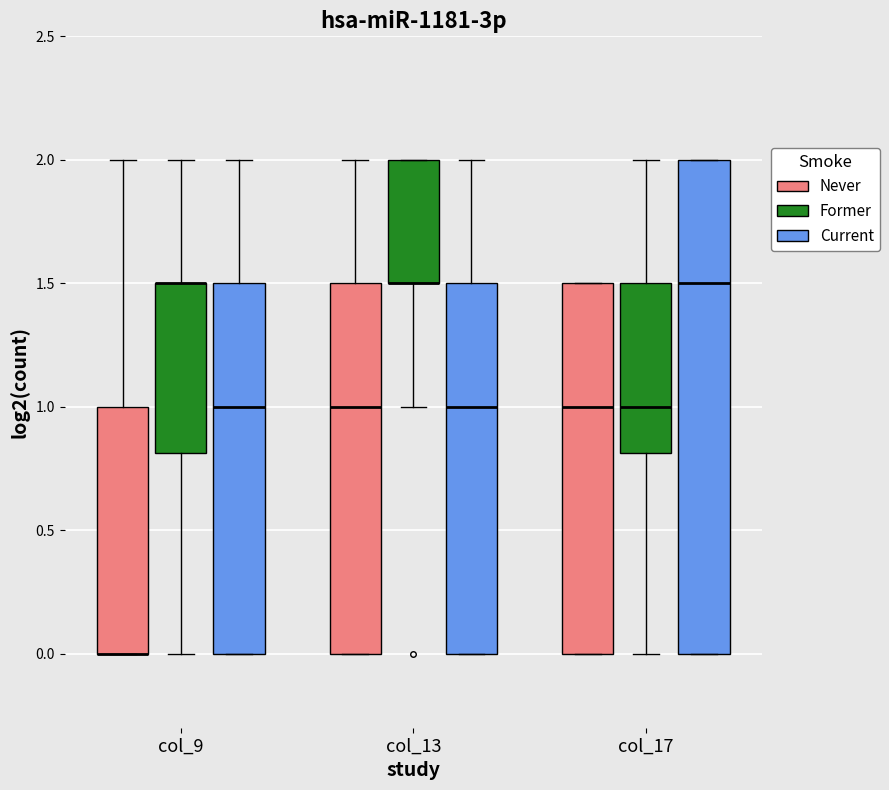

Which box is the tallest, from its lower edge to its upper edge?

col_17 (Current)